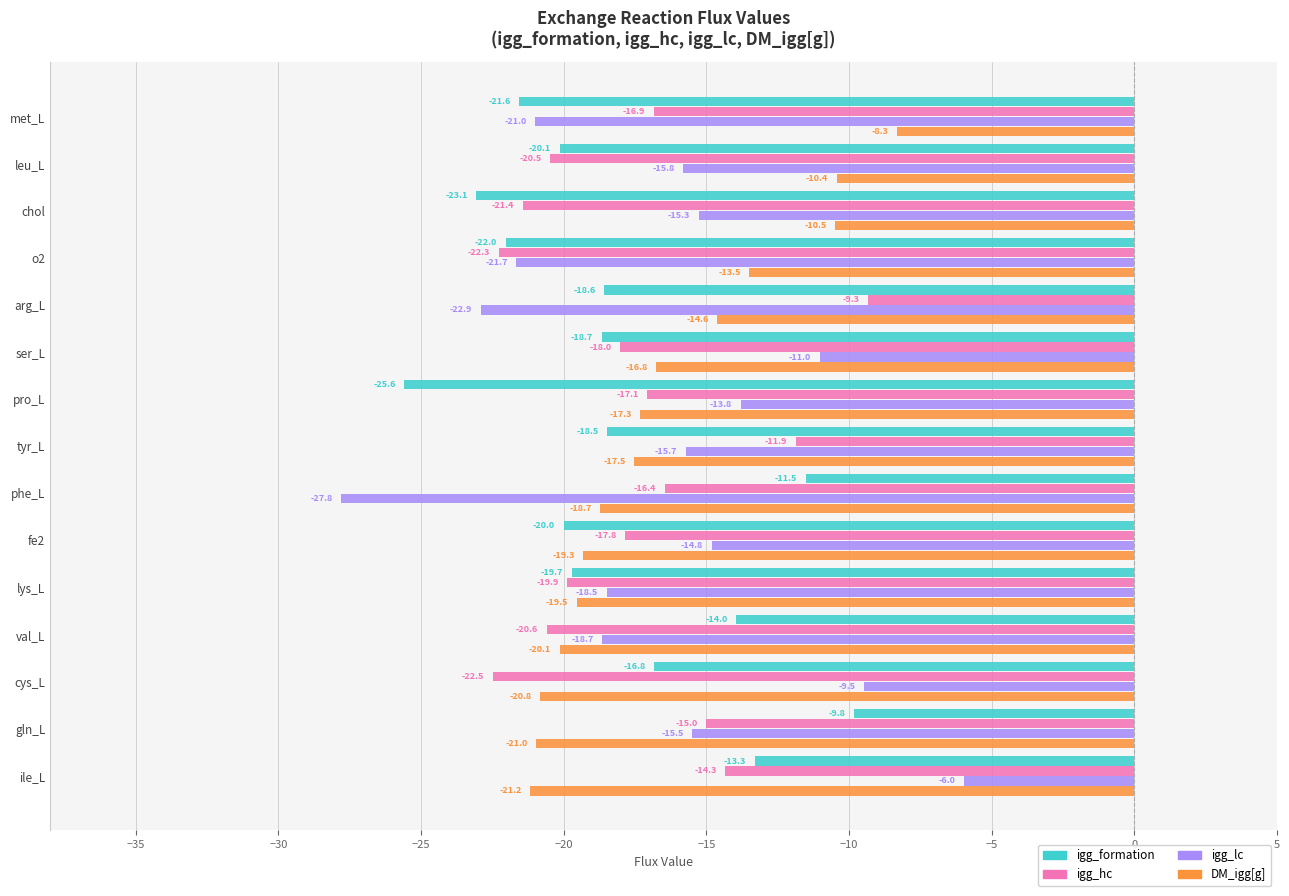

Which series has the largest total across all categories?

igg_lc